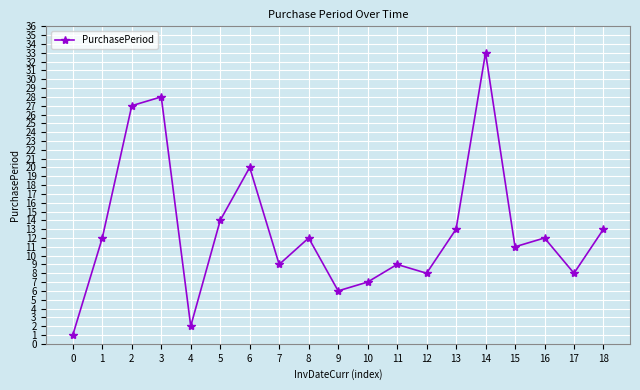

Which has a higher value, 1 or 14?

14